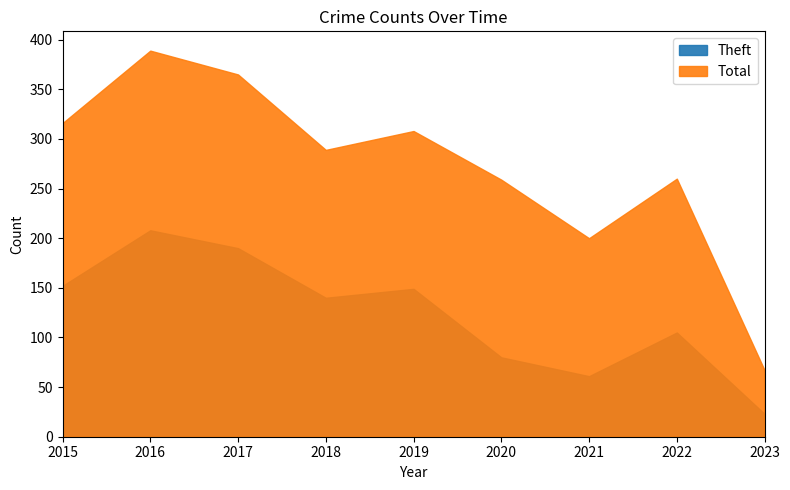

True or false: Total and Theft cross at least once.

False